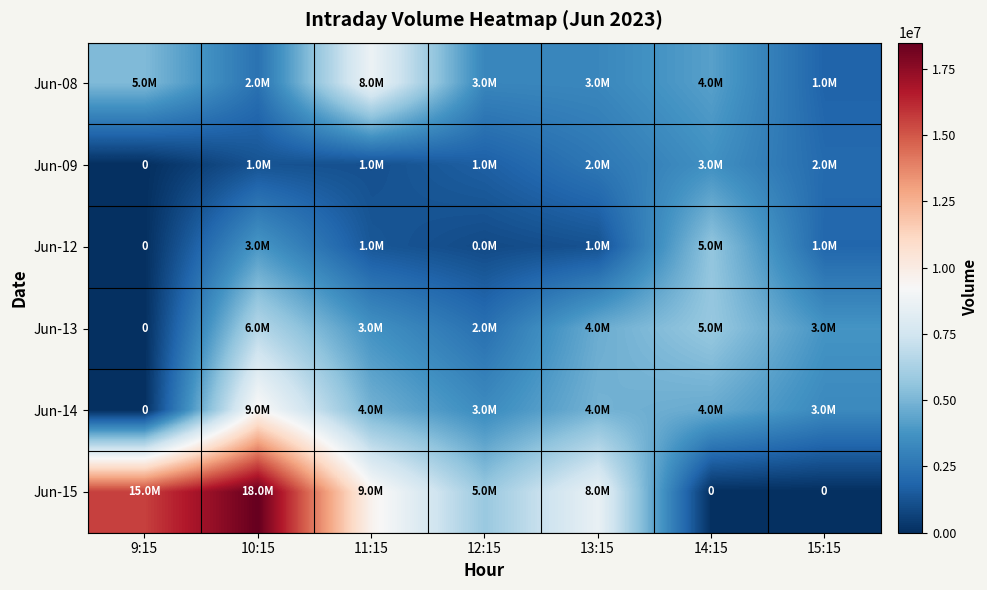

Between 10:15 and 13:15, which series saw the biggest shift?

Jun-15